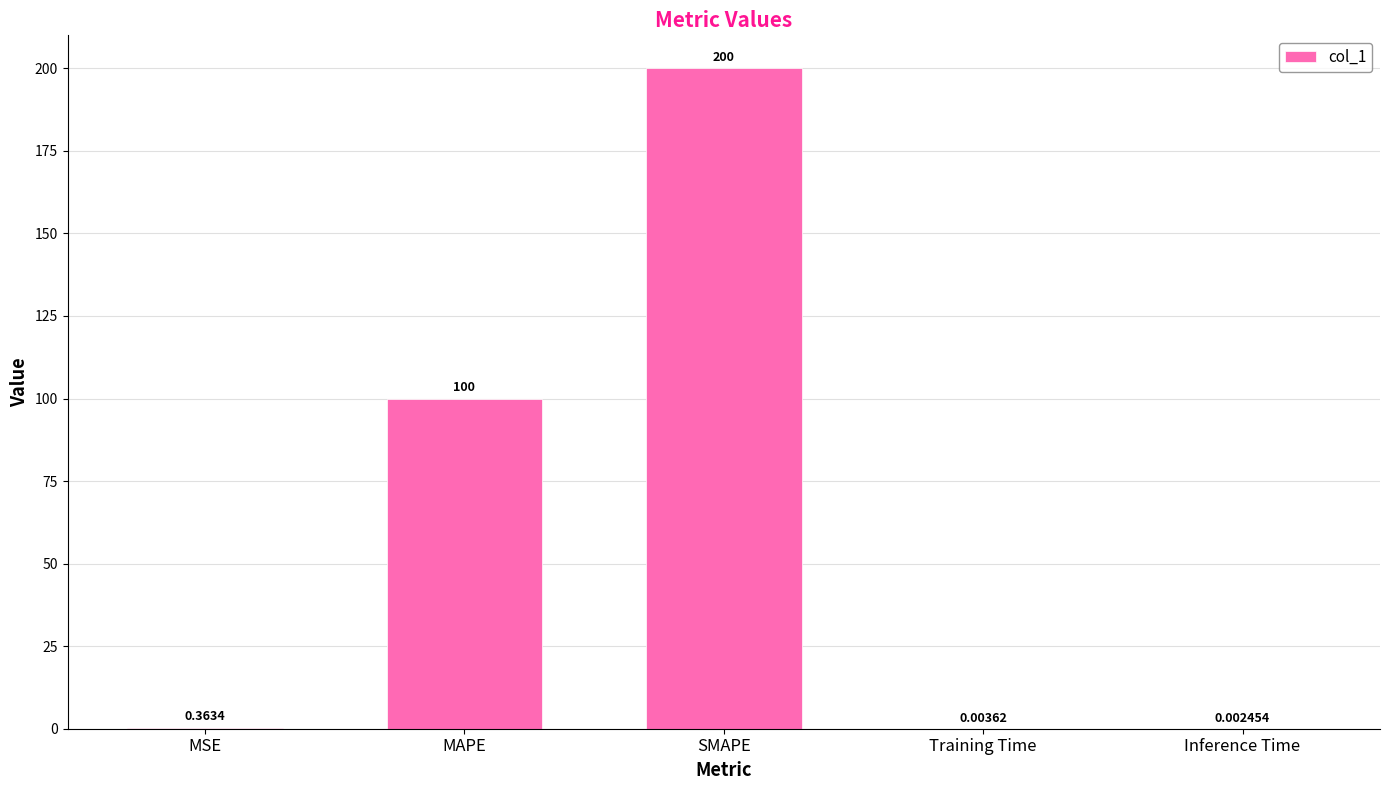

Where is the data nearest to the value 100?

MAPE